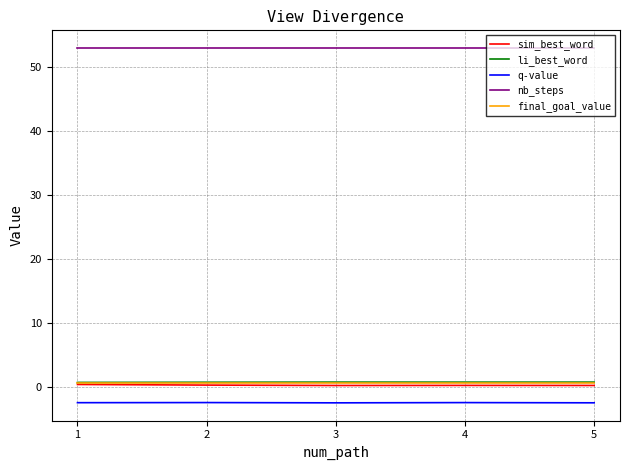

What is the minimum value for q-value?

-2.6